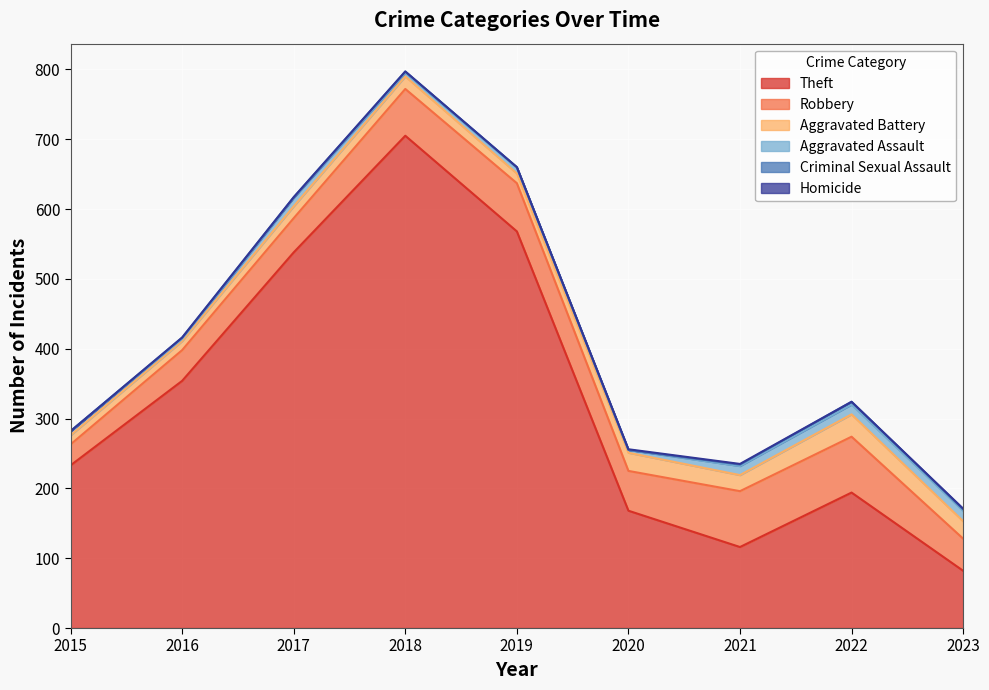

List the labels in order of Theft value, smallest first.

2023, 2021, 2020, 2022, 2015, 2016, 2017, 2019, 2018